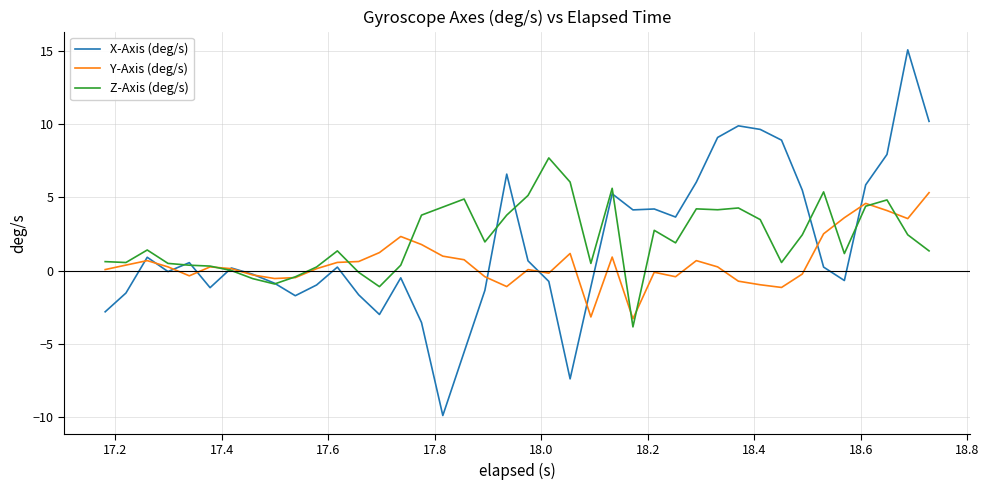

What is the lowest value of the Y-Axis (deg/s) series?

-3.3